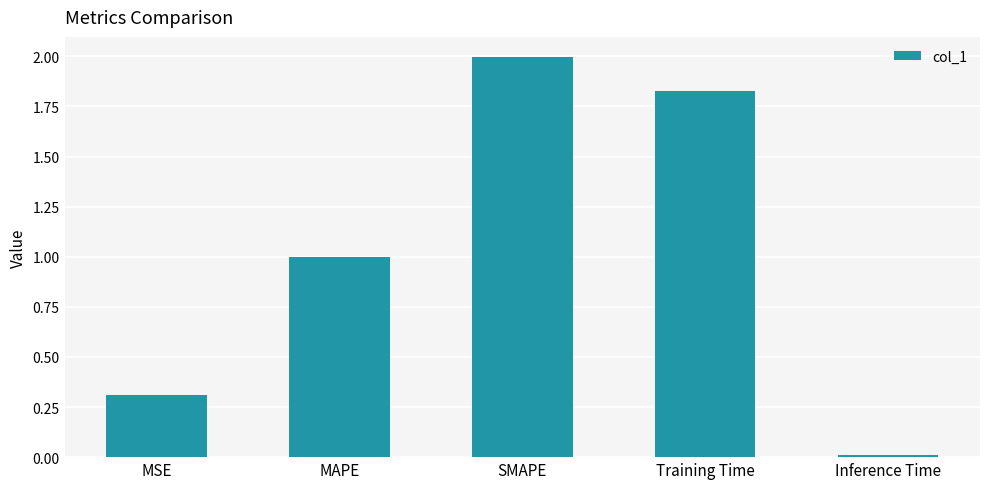

True or false: the data shows 0.0 at Inference Time.

True